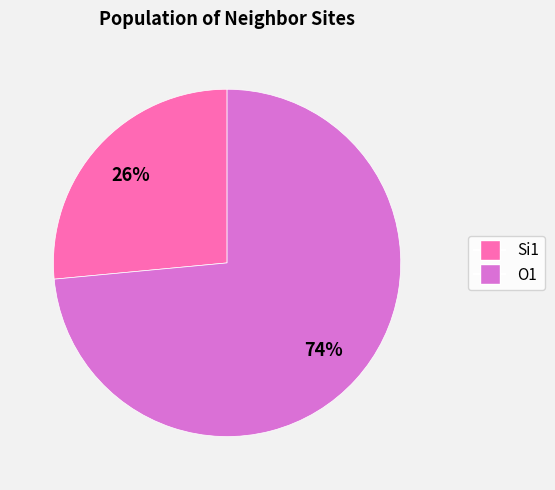

To the nearest percent, what is the average slice percentage?

50%